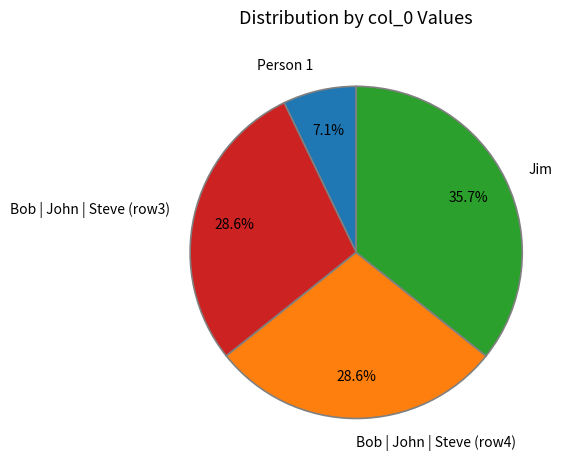

Is it true that Jim is 36% of the pie?

True